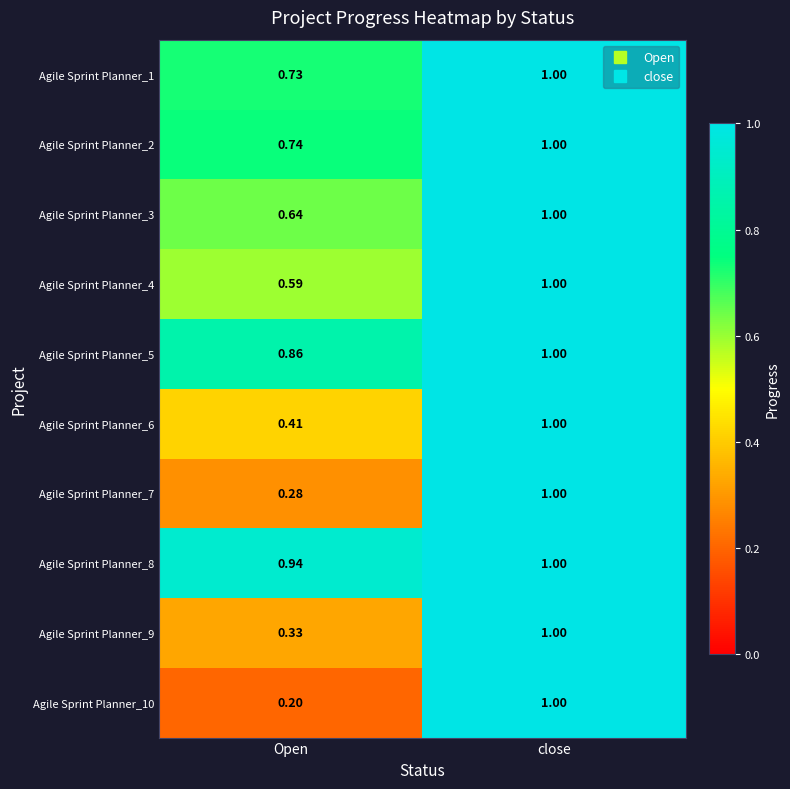

At which label does Agile Sprint Planner_5 reach its peak?

close